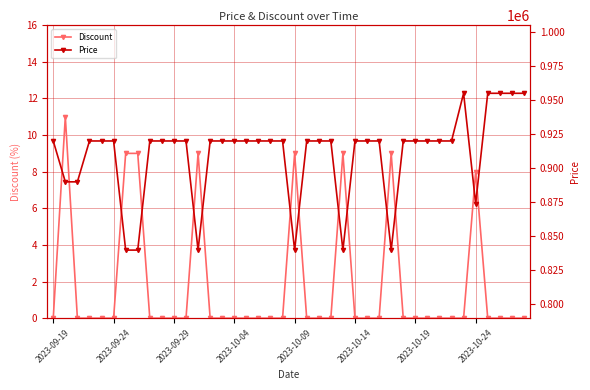

Which label corresponds to the smallest value in the chart?

2023-09-19